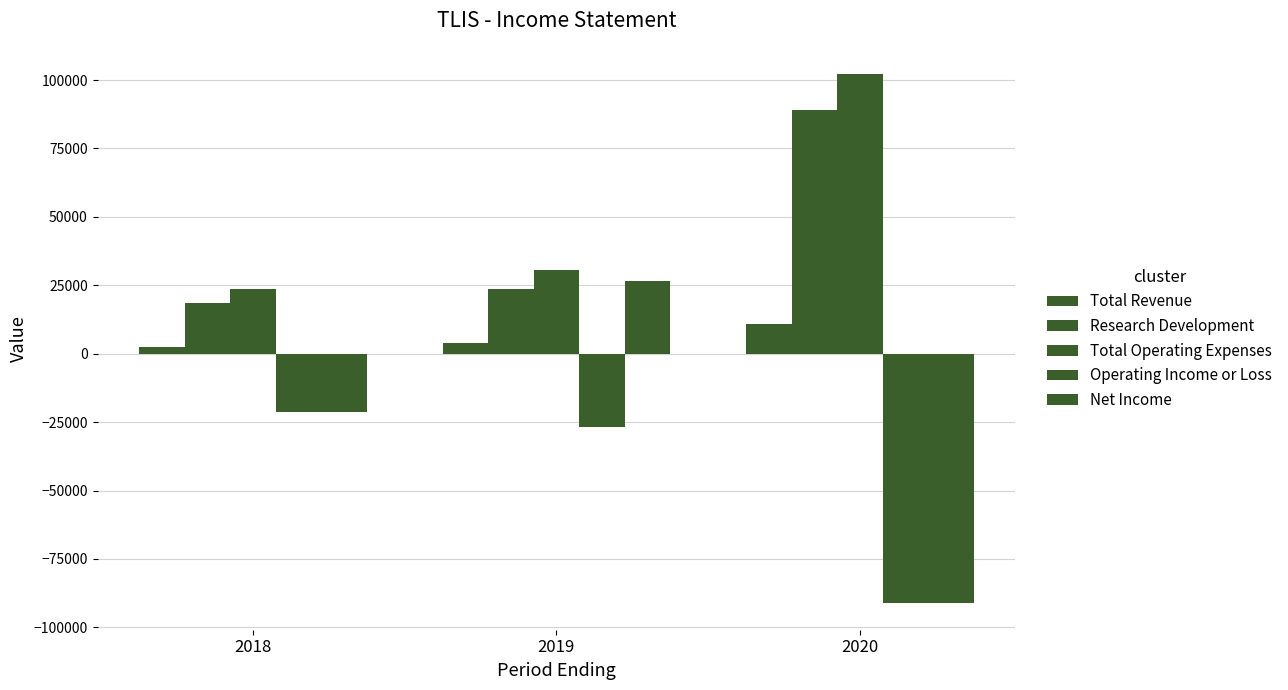

How many data points in Operating Income or Loss are above -26700?

1